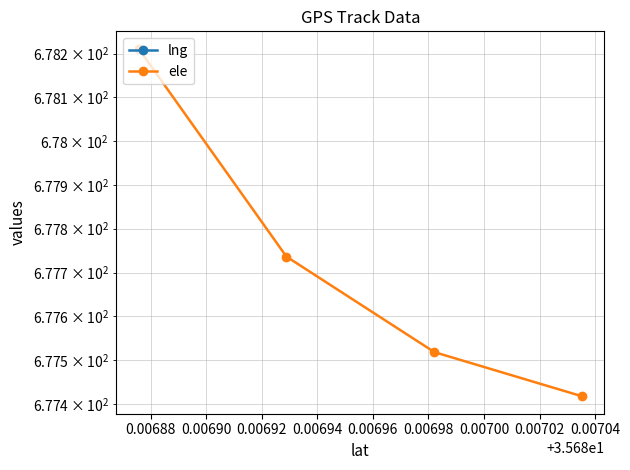

What is the value of the lng point at the 1st from the left?

-83.4